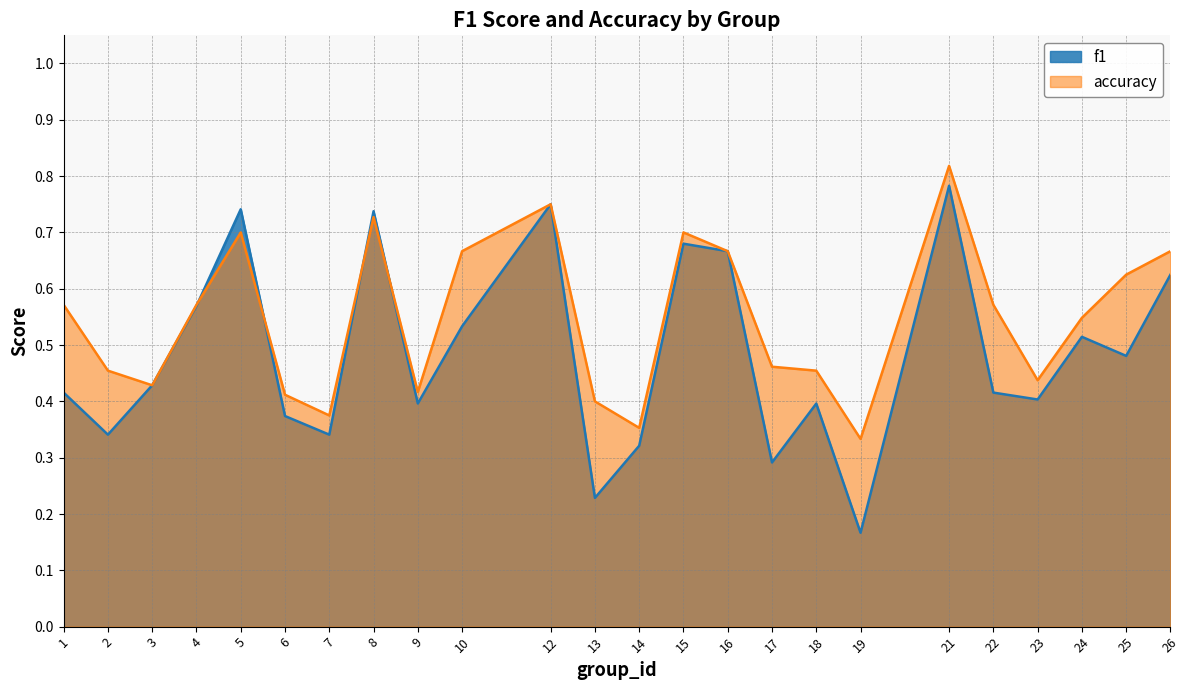

Reading right to left, what are all the values shown in this chart?

f1: 0.6	0.5	0.5	0.4	0.4	0.8	0.2	0.4	0.3	0.7	0.7	0.3	0.2	0.8	0.5	0.4	0.7	0.3	0.4	0.7	0.6	0.4	0.3	0.4
accuracy: 0.7	0.6	0.5	0.4	0.6	0.8	0.3	0.5	0.5	0.7	0.7	0.4	0.4	0.8	0.7	0.4	0.7	0.4	0.4	0.7	0.6	0.4	0.5	0.6